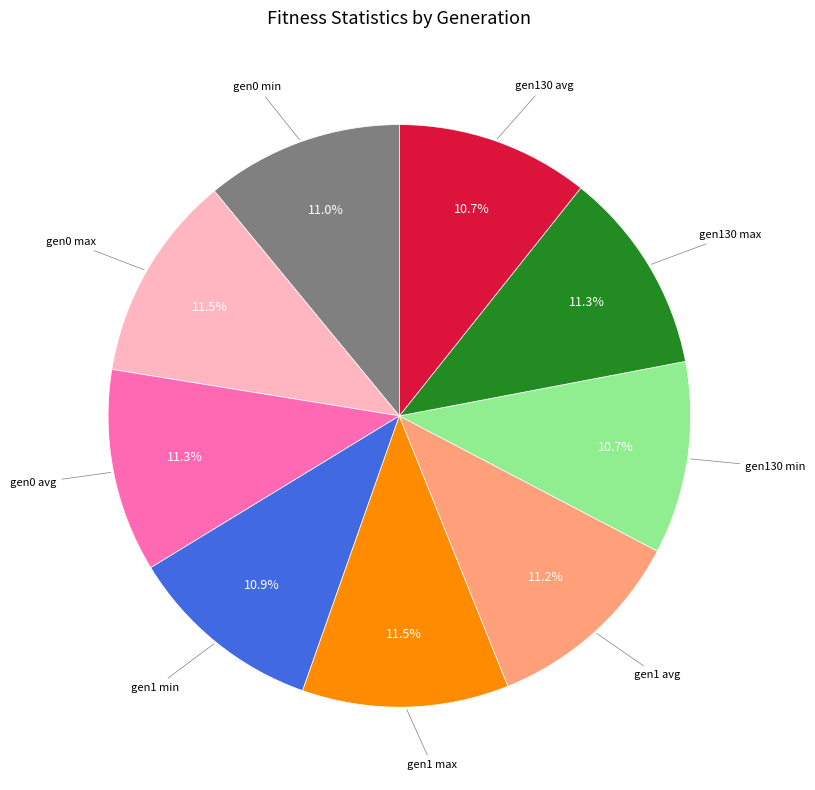

Does any single category account for the majority?

No